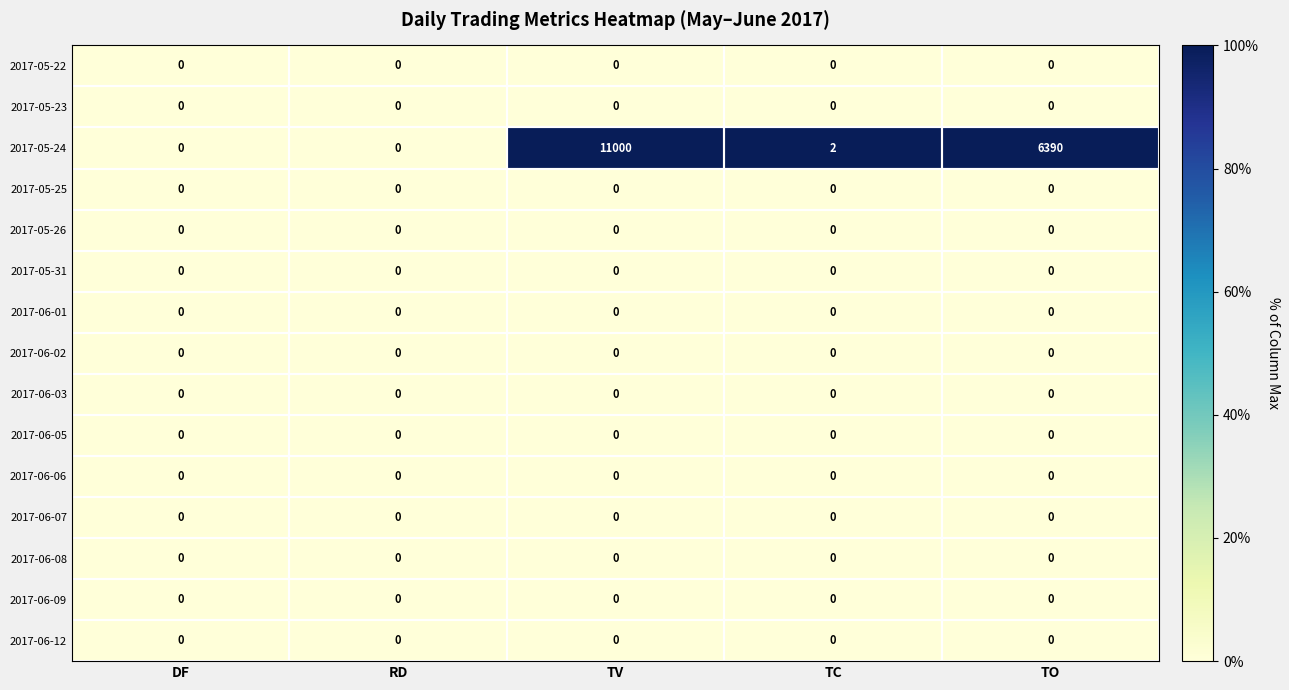

Between RD and TC, which series saw the biggest shift?

2017-05-24